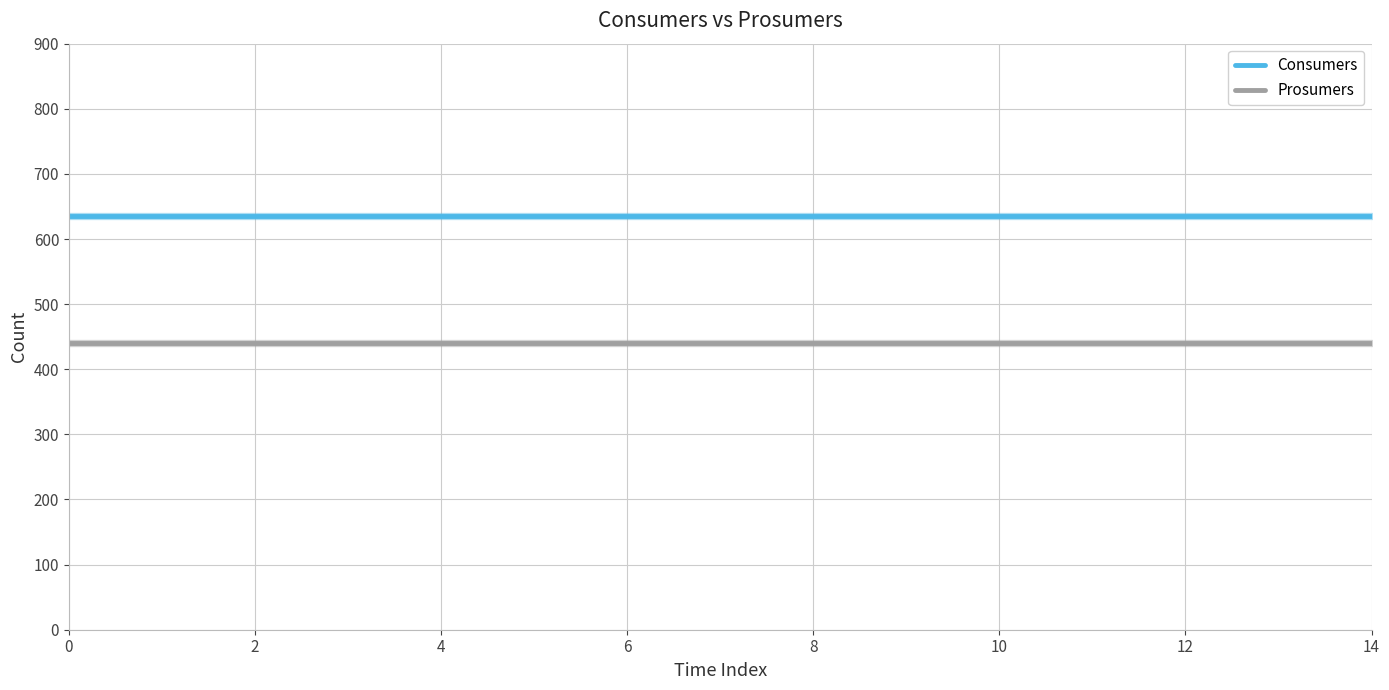

What is the greatest value displayed?

635